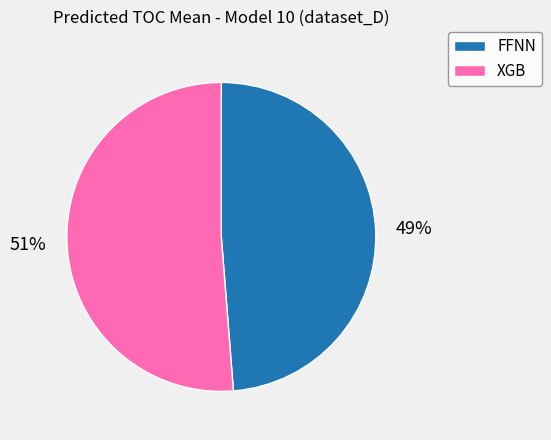

Is FFNN the majority of the pie?

No